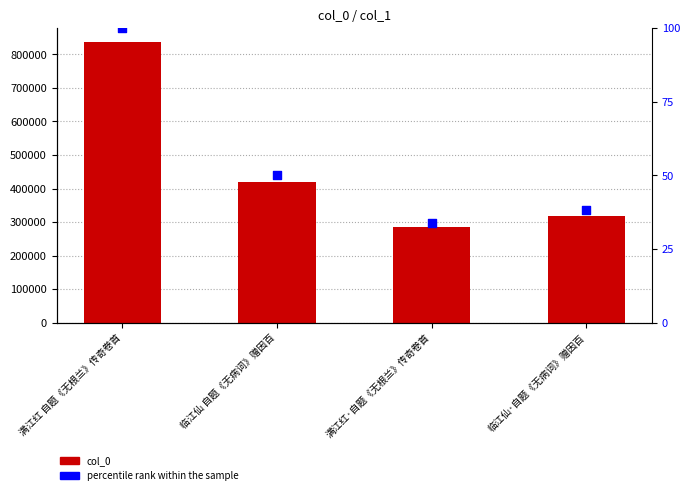

What is the total value across all series at 满江红 自题《无根兰》传奇卷首?

836304.0